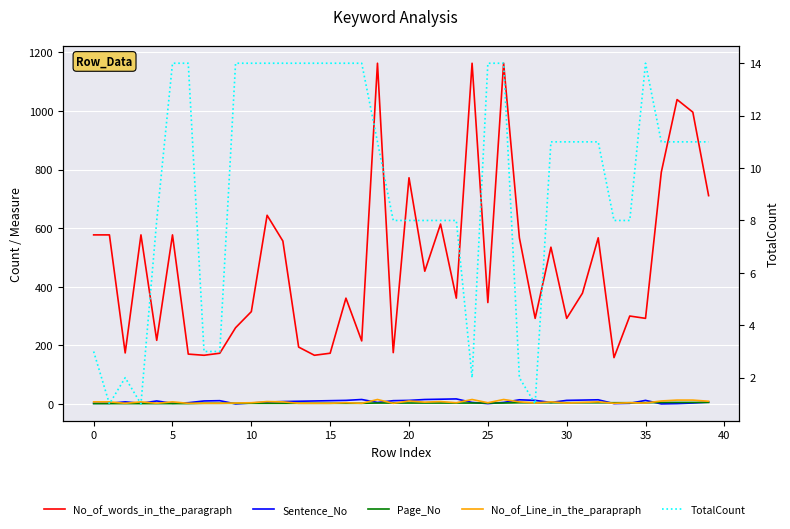

Between 10 and 22, which series saw the biggest shift?

No_of_words_in_the_paragraph